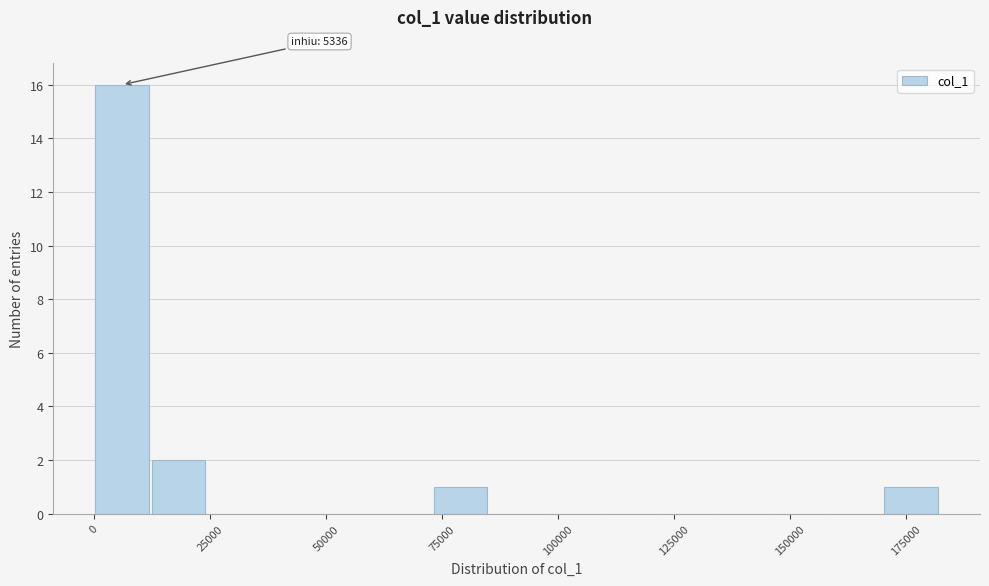

Read against the x-axis, roughly where is the centre of the tallest bar?

5000